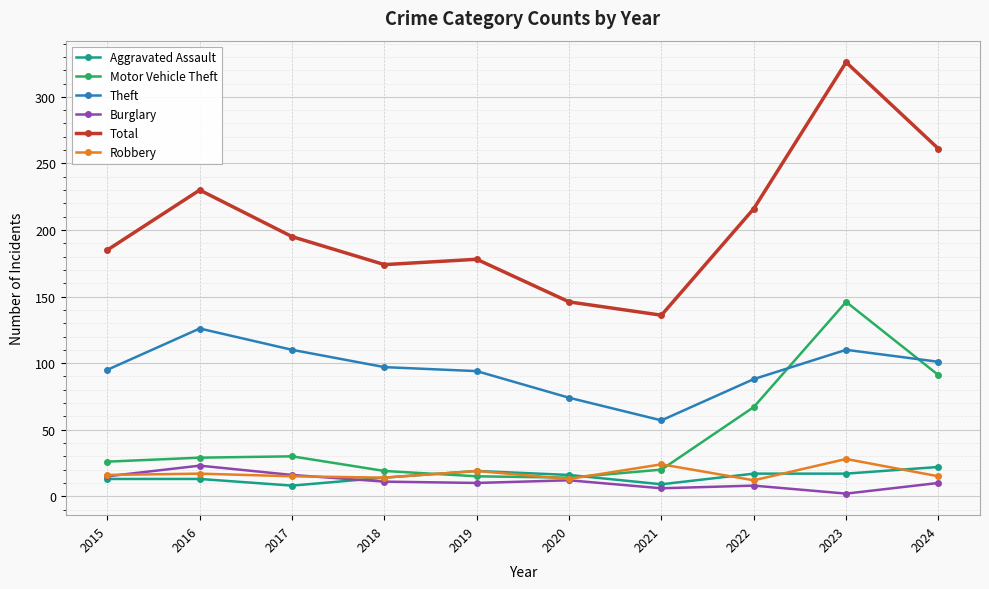

What is the difference between the maximum and second lowest values in the Theft series?

52